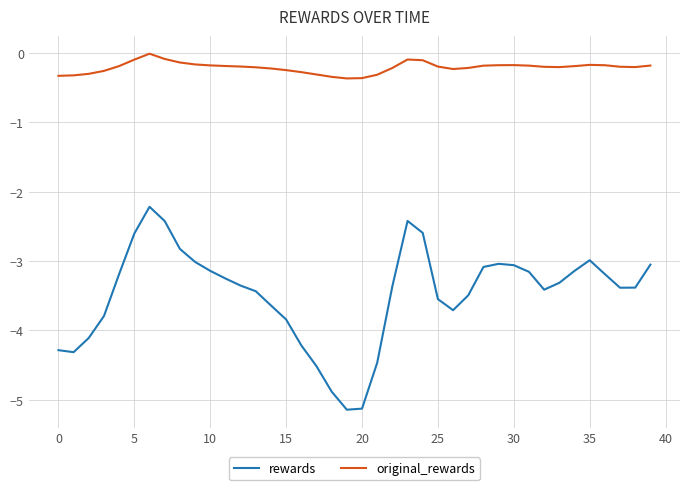

Rank the series by their average value, from highest to lowest.

original_rewards, rewards